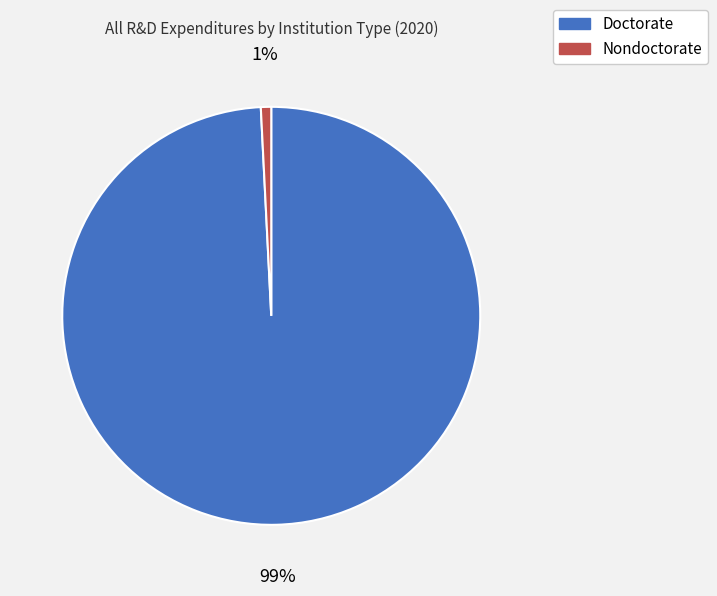

Between Doctorate and Nondoctorate, which is larger?

Doctorate